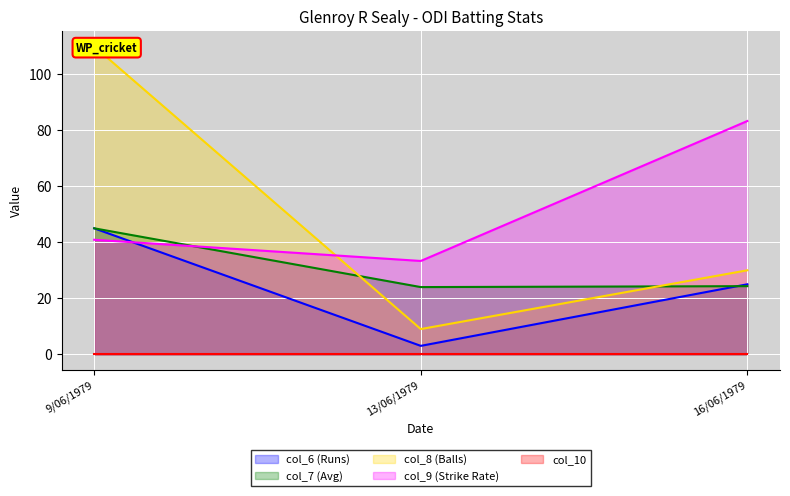

The col_9 (Strike Rate) series shows 19.4 at 9/06/1979. True or false?

False